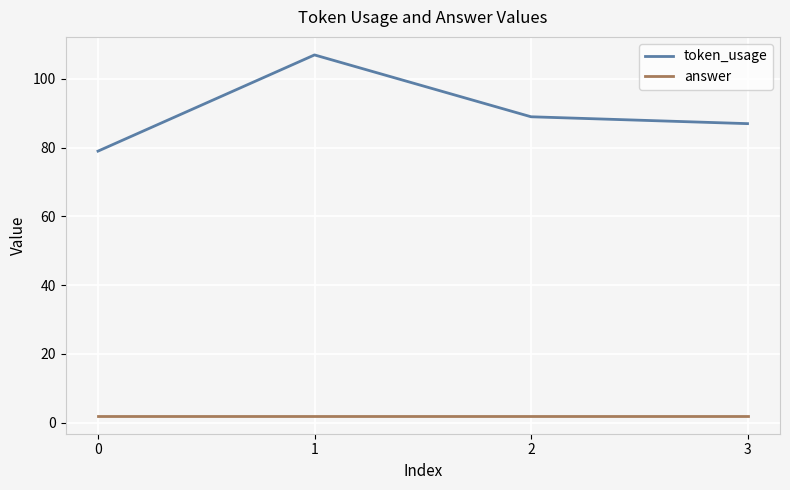

Between 1 and 3, which series saw the biggest shift?

token_usage